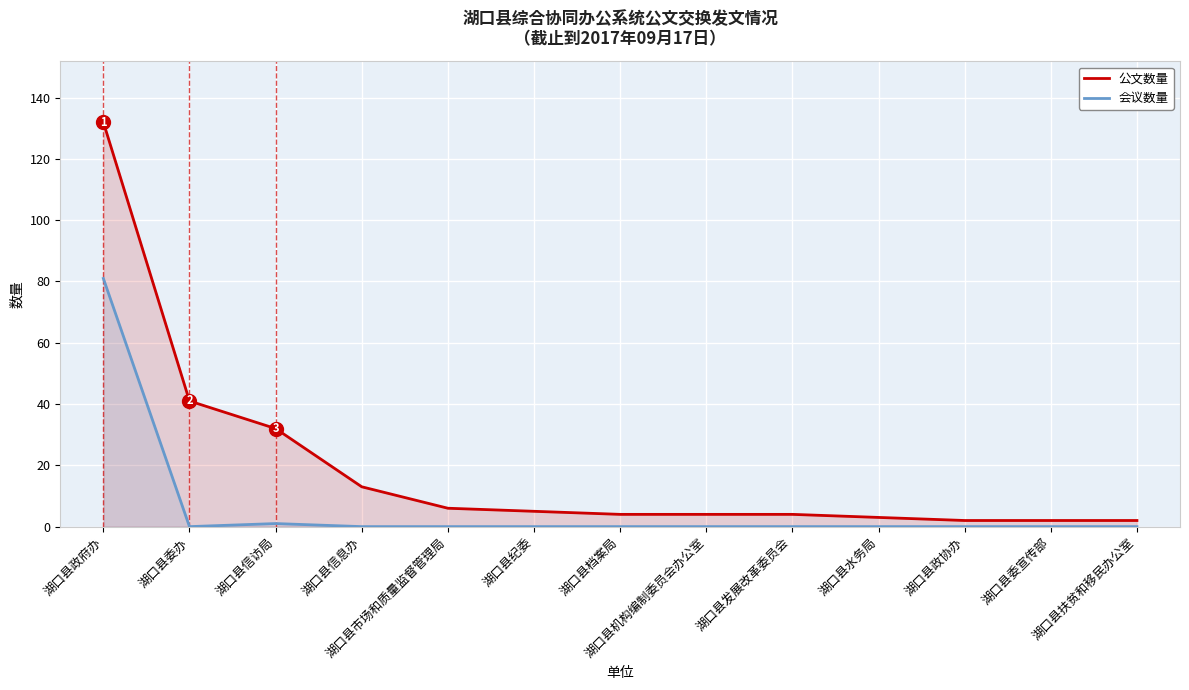

Which series changed the most between 湖口县政府办 and 湖口县扶贫和移民办公室?

公文数量